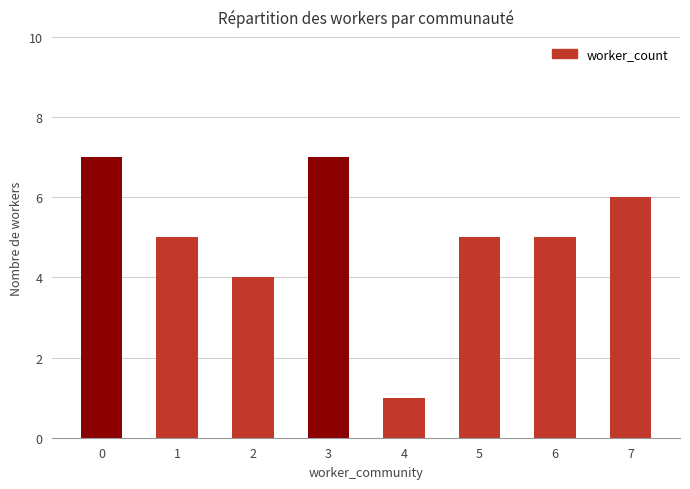

What is the difference between the maximum and minimum values?

6